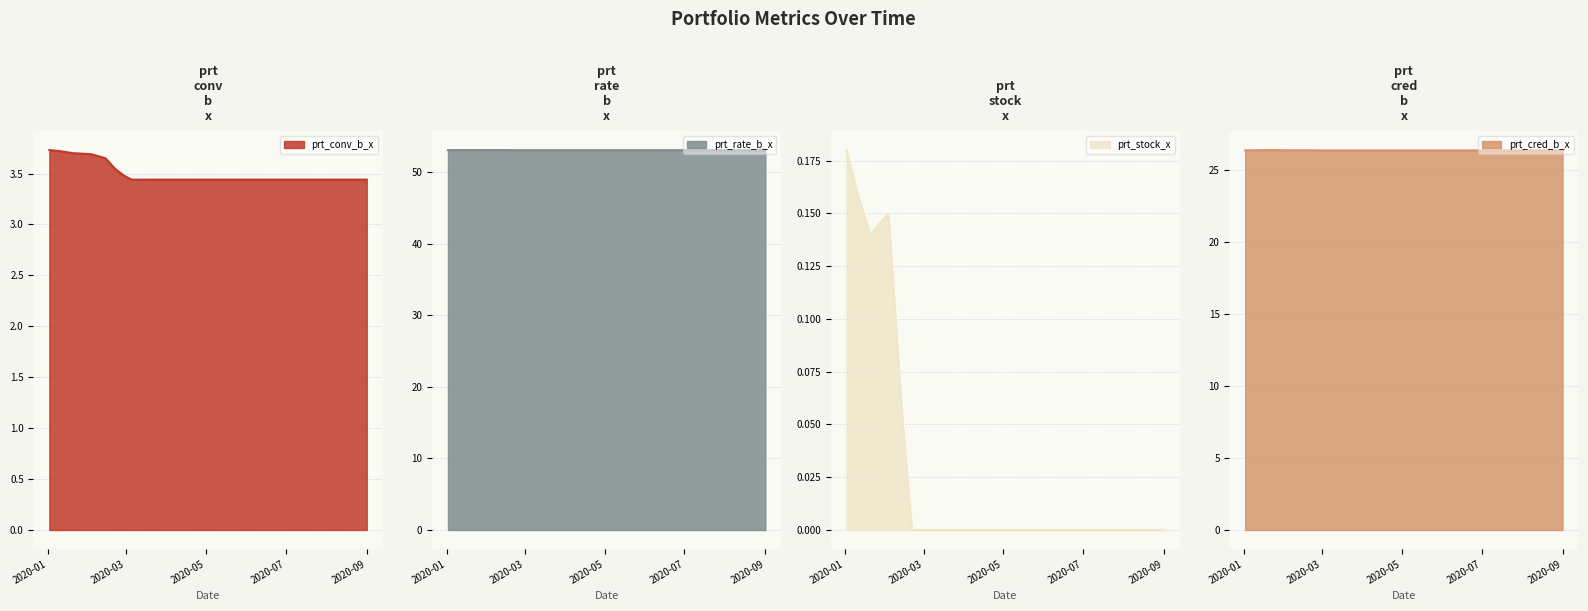

True or false: prt_cred_b_x and prt_conv_b_x cross at least once.

False